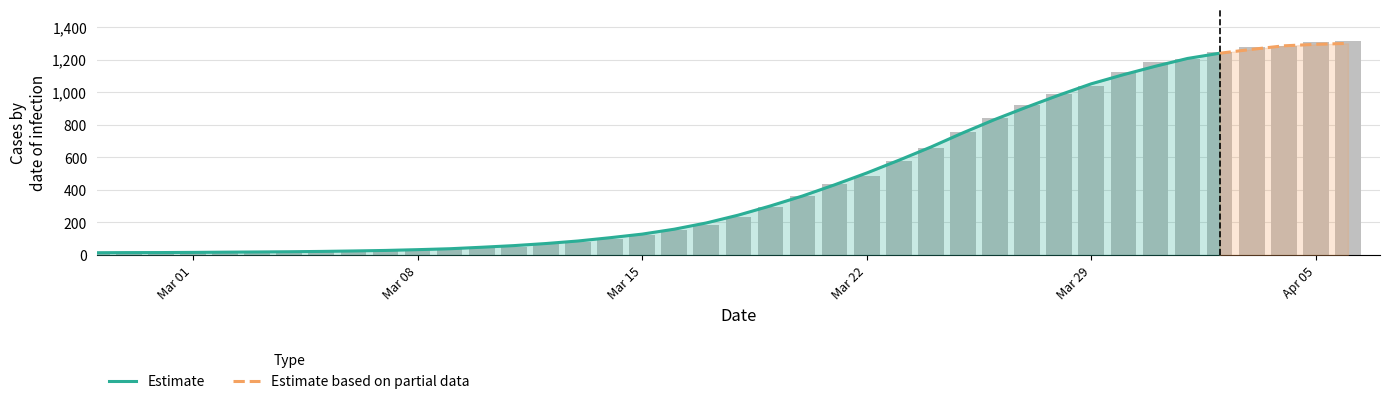

Count the number of categories in the chart.

40